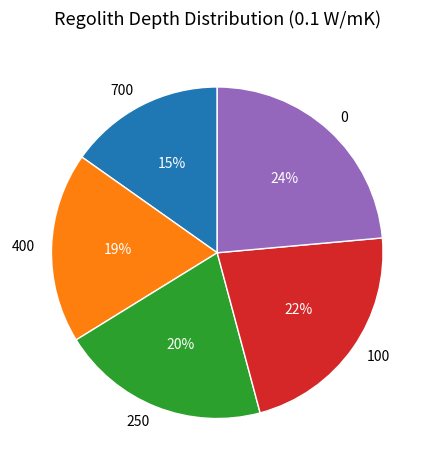

Is the sum of 0 and 100 greater than half?

No